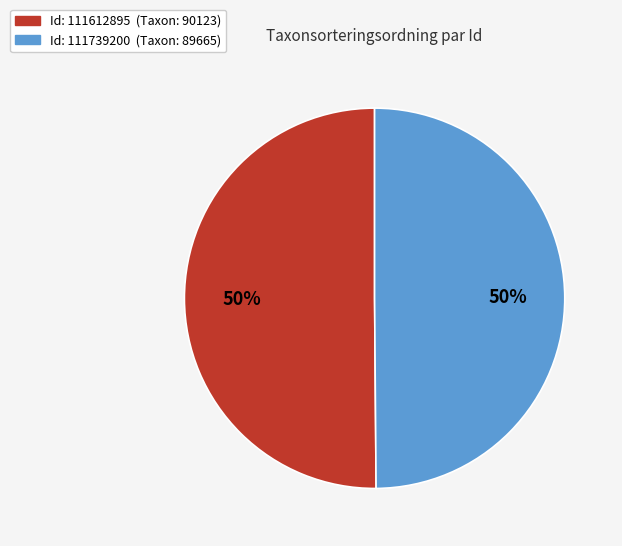

To the nearest percent, what is the average slice percentage?

50%